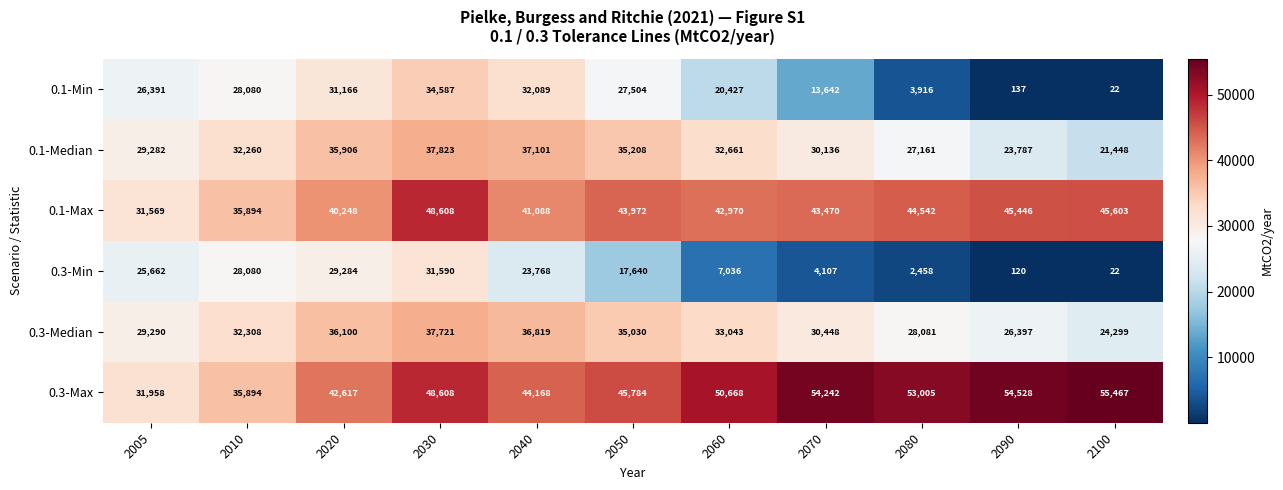

Rank the categories by 0.3-Max value from highest to lowest.

2100, 2090, 2070, 2080, 2060, 2030, 2050, 2040, 2020, 2010, 2005